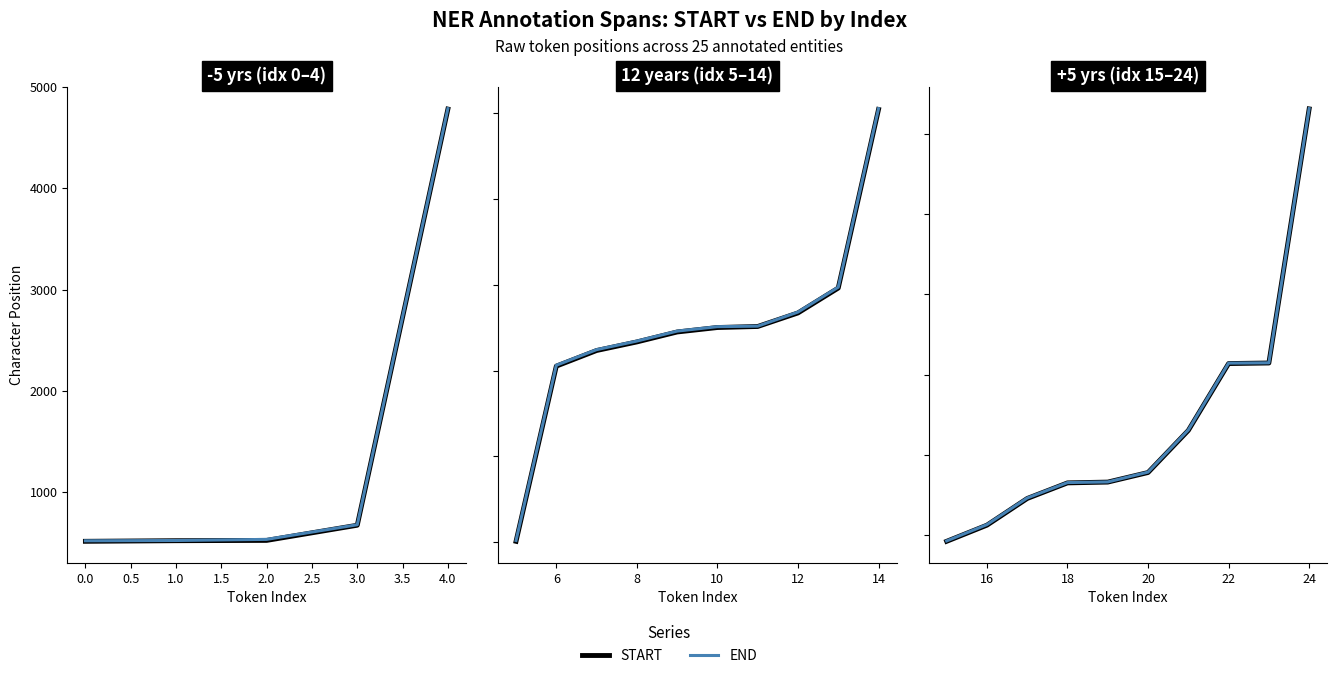

True or false: START and END intersect in this chart.

False